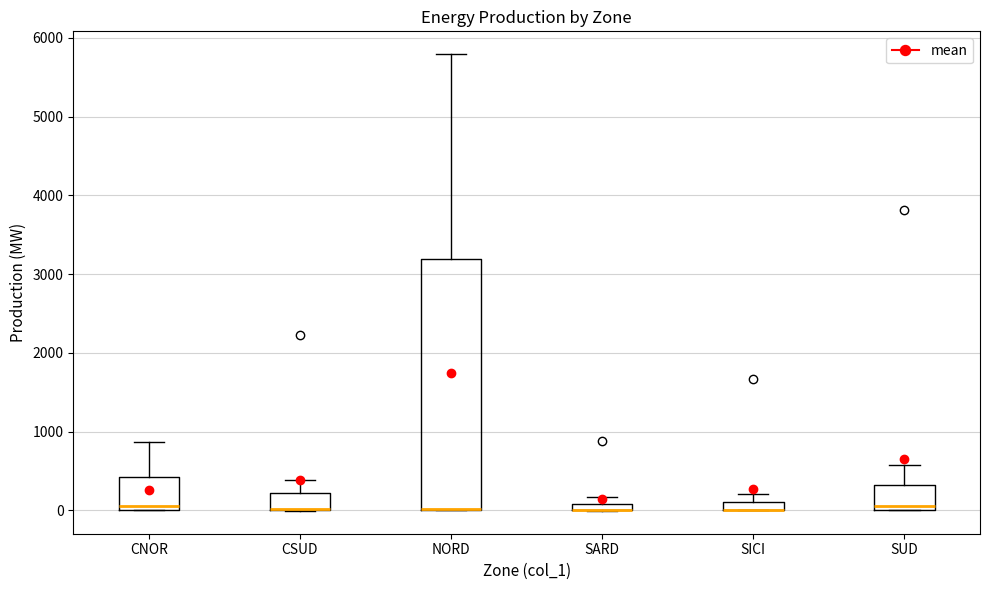

Comparing the boxes themselves (not the whiskers), which one is the tallest?

NORD